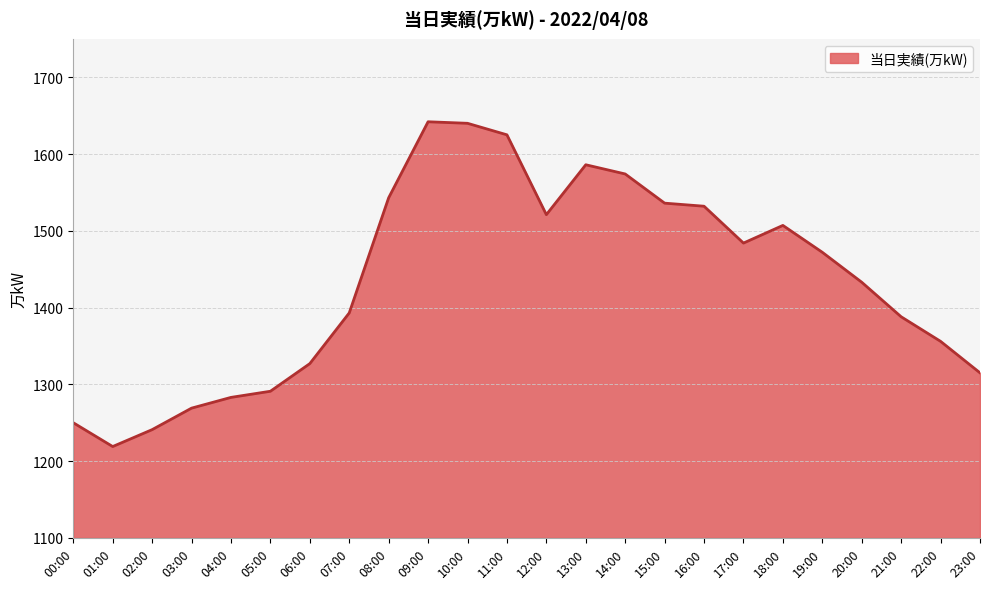

What is the approximate value at 02:00?

1241